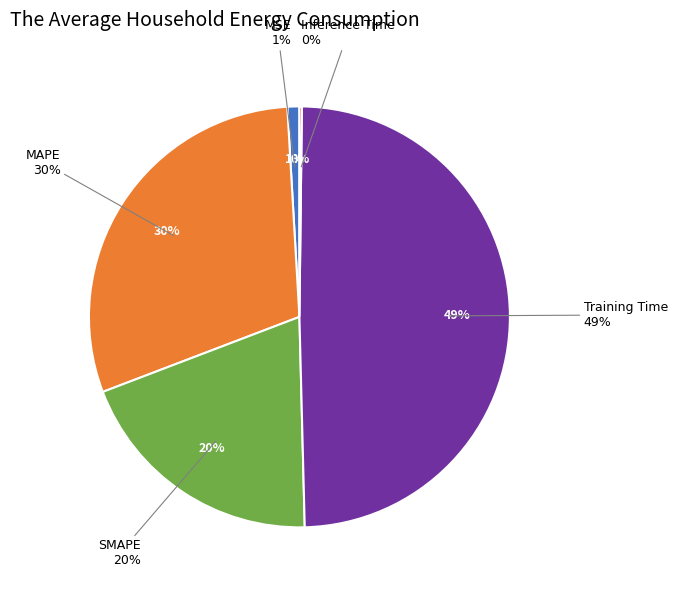

Which category has the smallest portion of the pie?

Inference Time